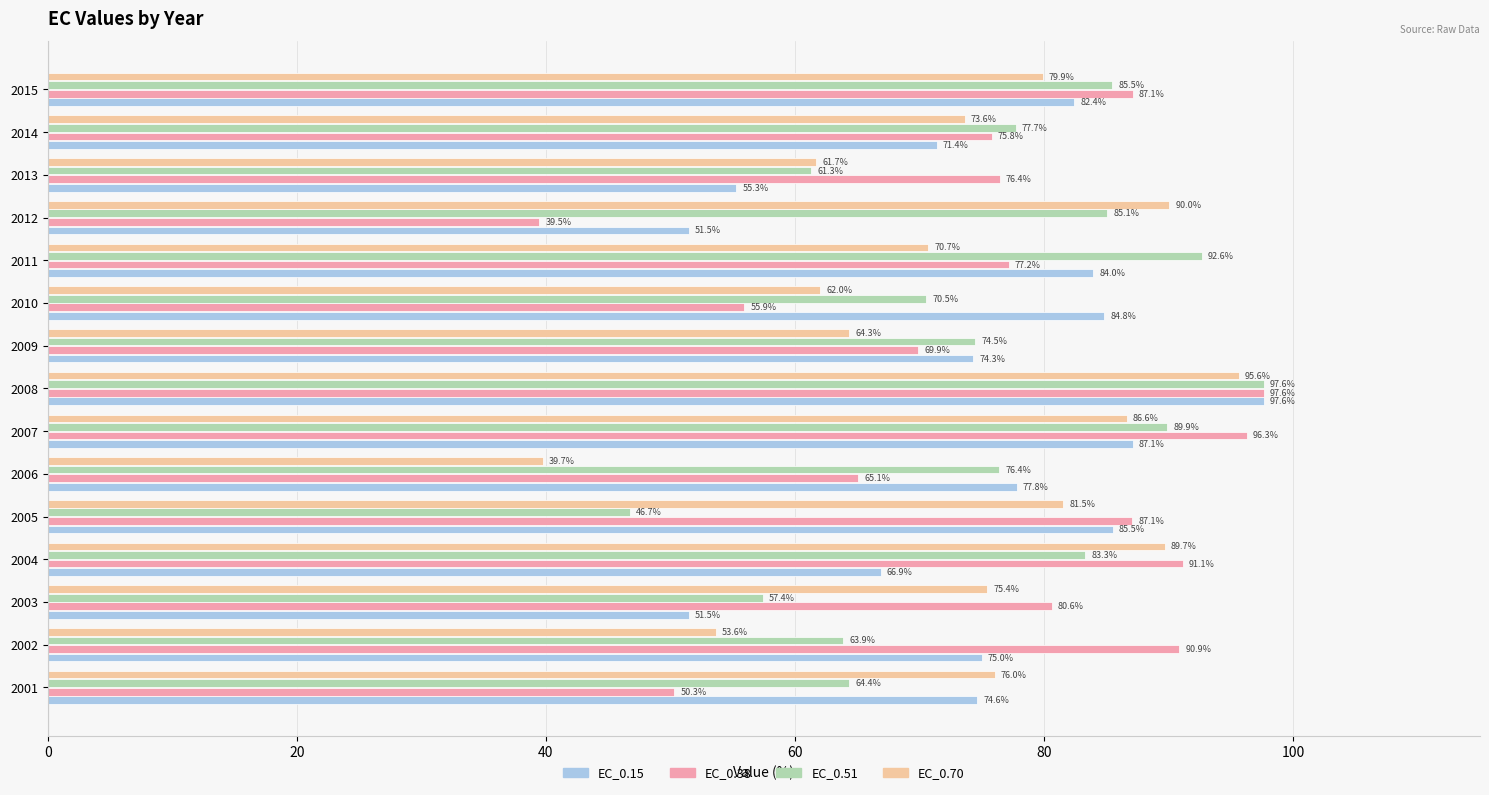

List the series in order of their overall mean, highest first.

EC_0.38, EC_0.51, EC_0.15, EC_0.70